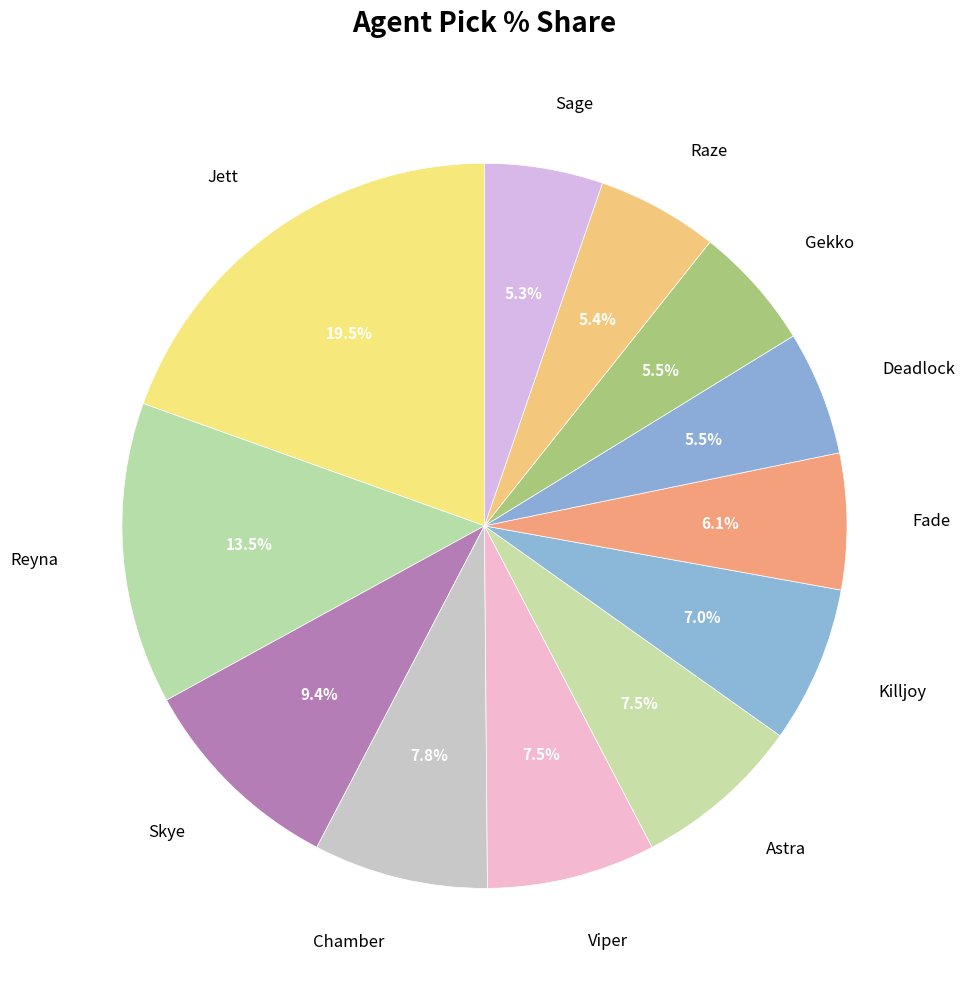

What is the ratio of the value at Viper to the value at Killjoy?

1.1